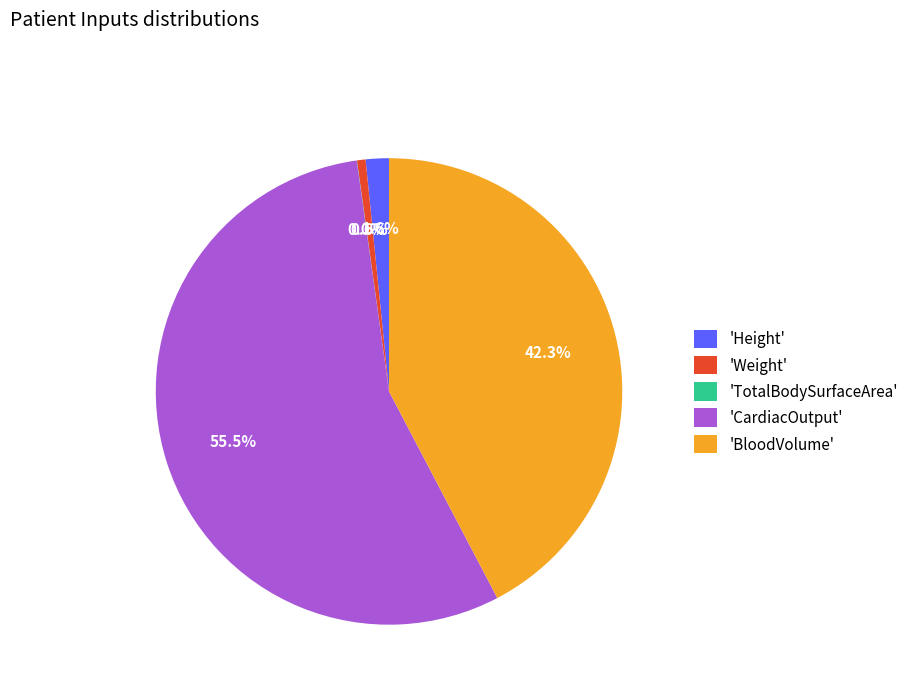

Is there a majority slice in this chart?

Yes